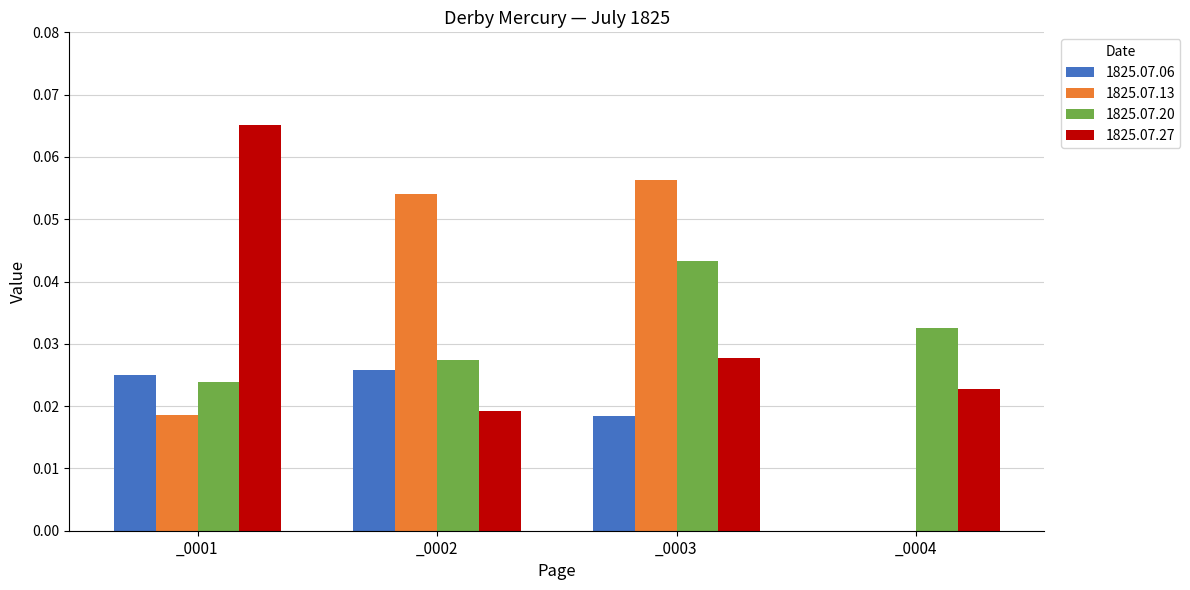

The value of 1825.07.20 at _0001 is 0.0. True or false?

True